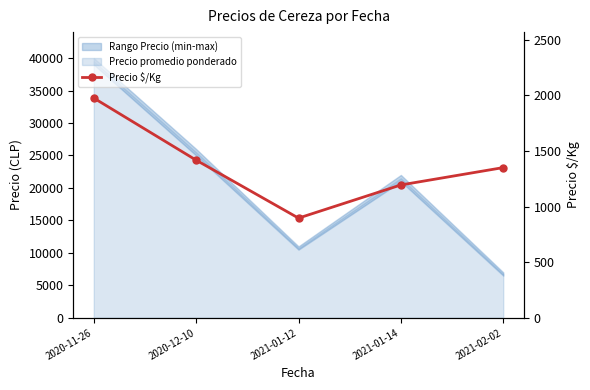

At which category does the data reach its first local valley?

2021-01-12